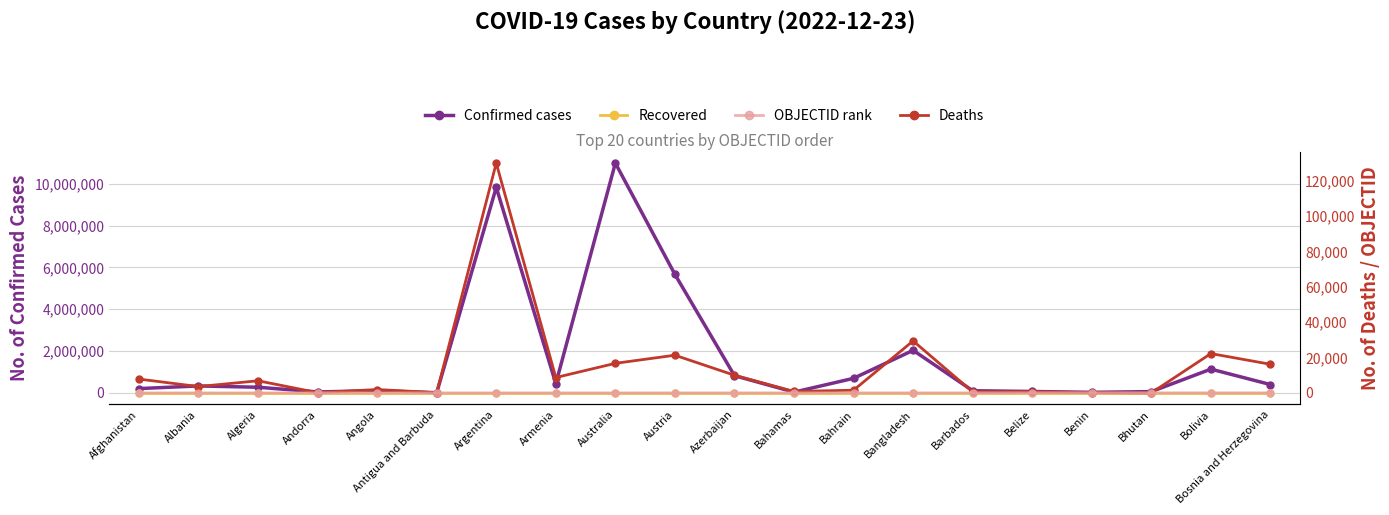

At which label does OBJECTID rank first exceed 19?

Bahamas